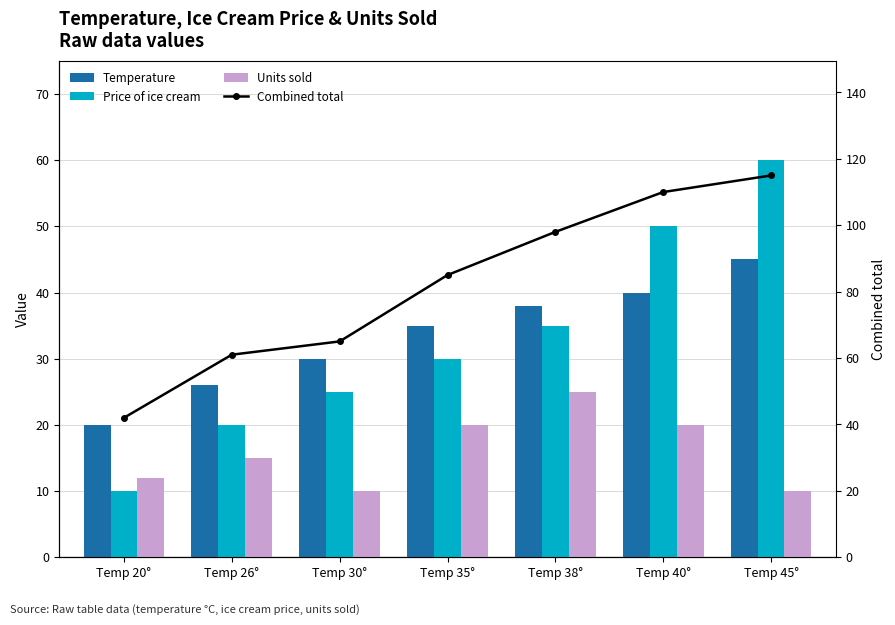

Rank the series by their maximum value, from lowest to highest.

Units sold, Temperature, Price of ice cream, Combined total